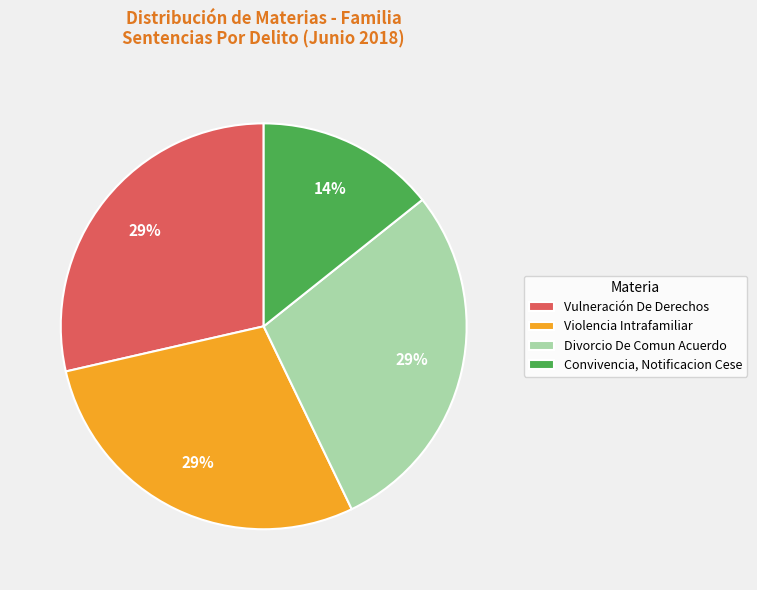

Is Vulneración De Derechos the majority of the pie?

No